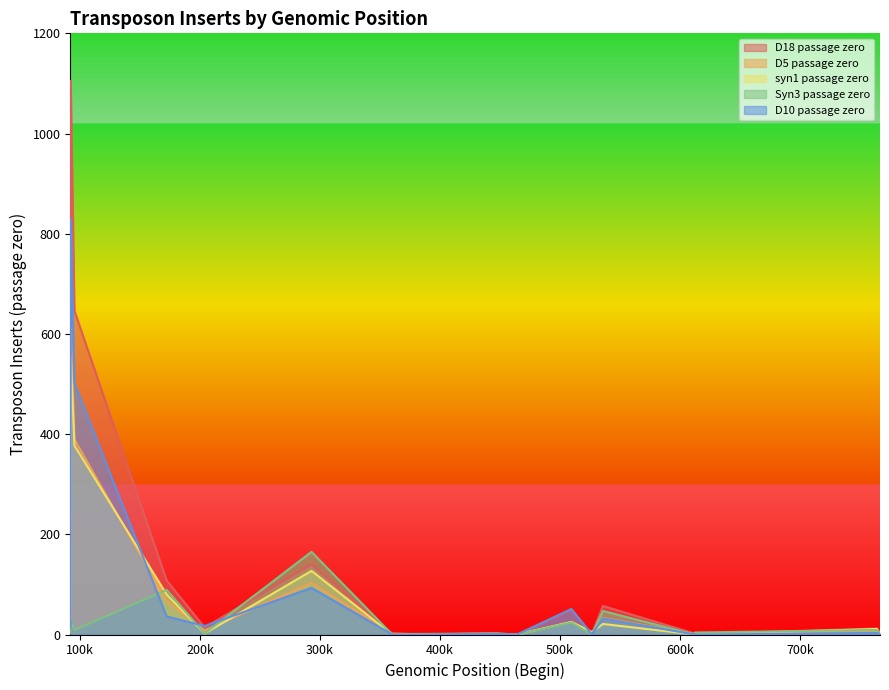

Reading left to right, transcribe all the data shown in this chart.

D18 passage zero: 92148=15	92331=1105	95457=646	172239=108	203879=14	292935=140	360219=0	376293=0	445958=2	464253=0	509471=49	526549=1	535751=57	612086=2	612185=1	612265=2	612346=1	612436=1	764110=12	766603=0
D5 passage zero: 92148=13	92331=613	95457=389	172239=67	203879=8	292935=103	360219=2	376293=1	445958=2	464253=0	509471=25	526549=3	535751=33	612086=1	612185=0	612265=0	612346=0	612436=0	764110=8	766603=1
syn1 passage zero: 92148=13	92331=554	95457=377	172239=80	203879=2	292935=127	360219=0	376293=1	445958=0	464253=0	509471=25	526549=5	535751=21	612086=0	612185=0	612265=0	612346=0	612436=0	764110=11	766603=0
Syn3 passage zero: 92148=2	92331=28	95457=9	172239=89	203879=2	292935=165	360219=0	376293=0	445958=2	464253=0	509471=24	526549=0	535751=47	612086=0	612185=0	612265=0	612346=0	612436=4	764110=9	766603=1
D10 passage zero: 92148=13	92331=829	95457=501	172239=36	203879=17	292935=93	360219=0	376293=0	445958=1	464253=0	509471=51	526549=0	535751=32	612086=0	612185=0	612265=0	612346=0	612436=0	764110=3	766603=0